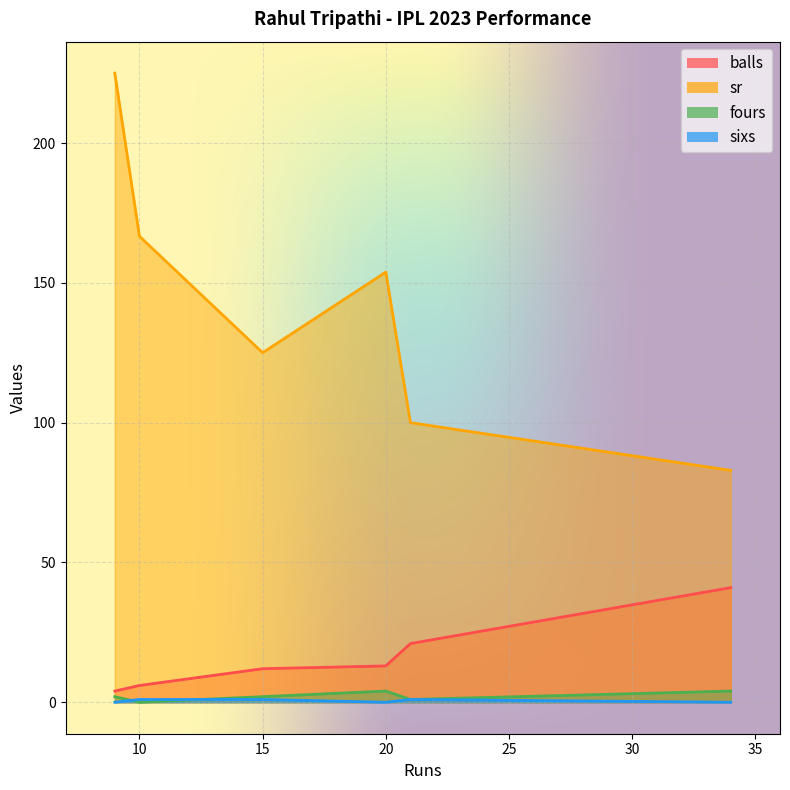

What is the difference between the highest and lowest values at 34?

82.9